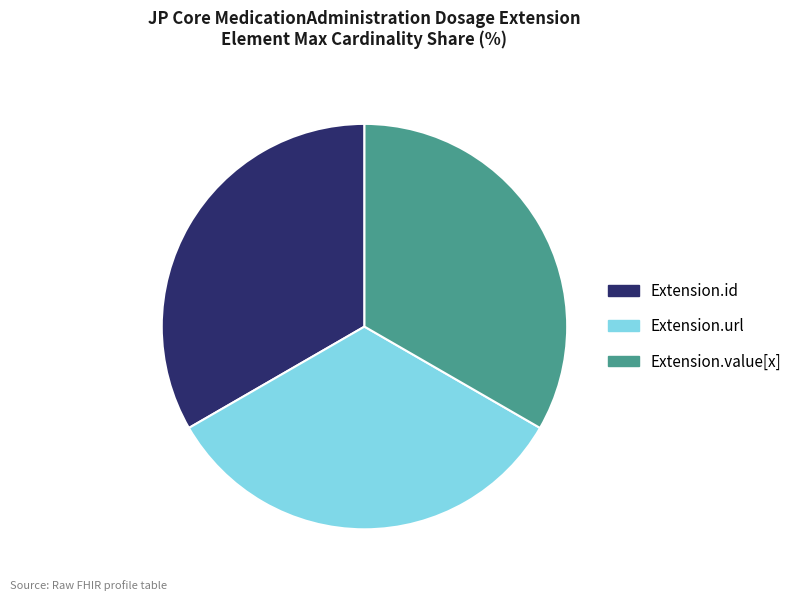

Does any single category account for the majority?

No